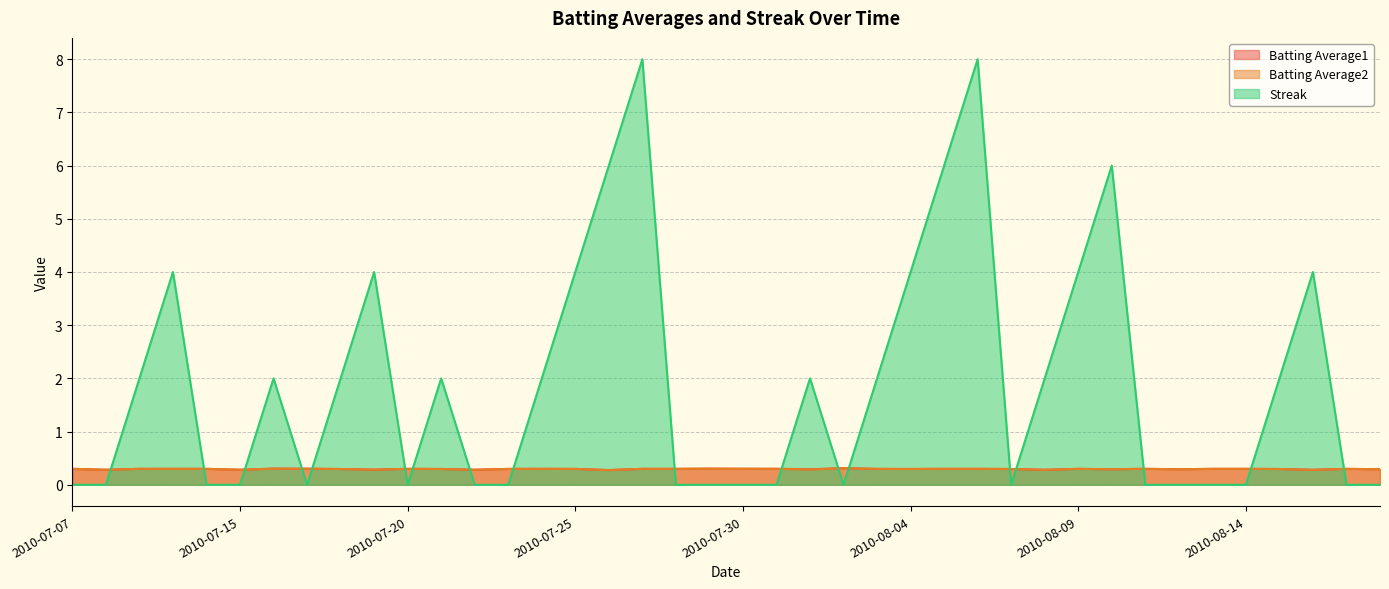

What is the difference between the maximum and minimum values in the Streak series?

8.0